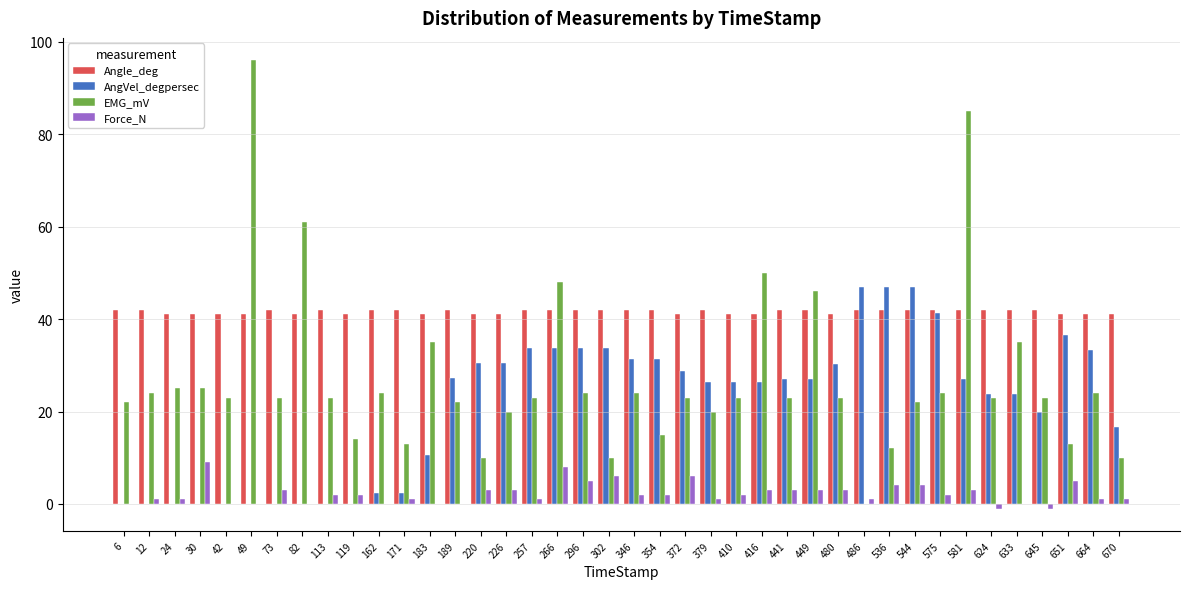

At which category is the sum across all series the highest?

581